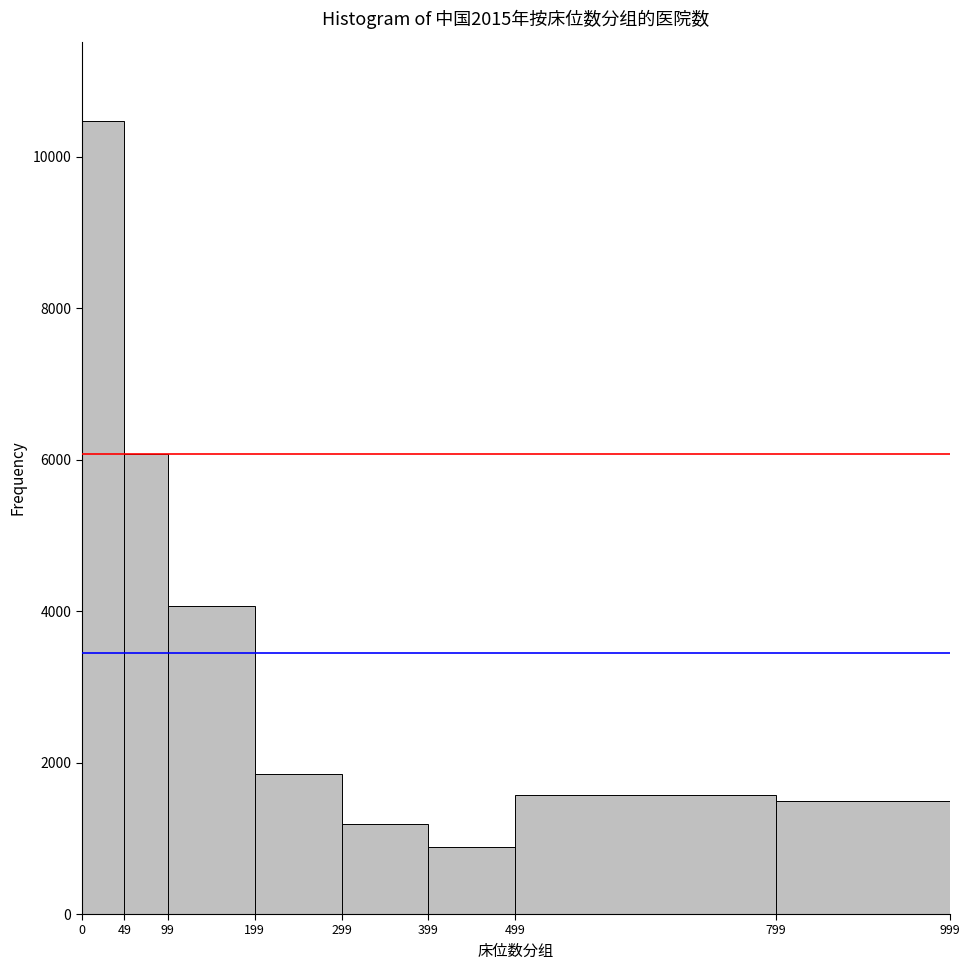

How tall is the bar that spans 499 to 799 on the x-axis? The values are not printed on the chart, so give them approximately, as read against the axis.

1600